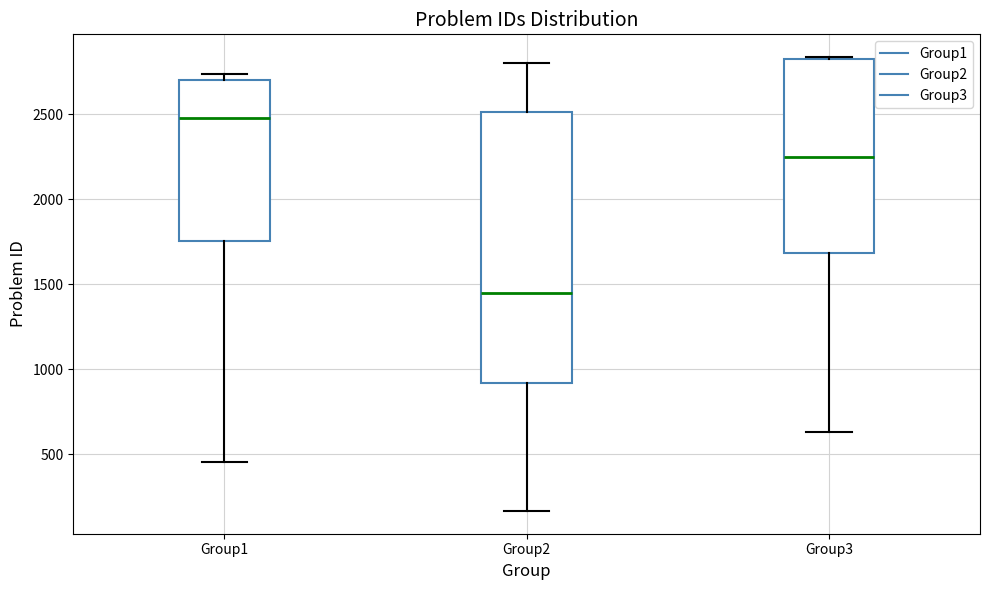

Which box is the tallest, from its lower edge to its upper edge?

Group2